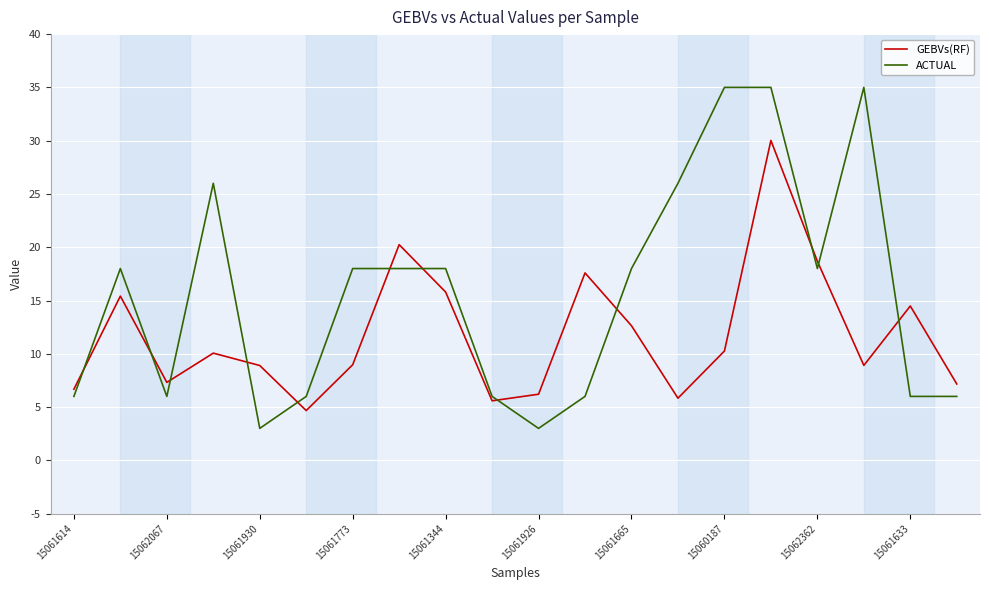

How many intersections are there between GEBVs(RF) and ACTUAL?

12